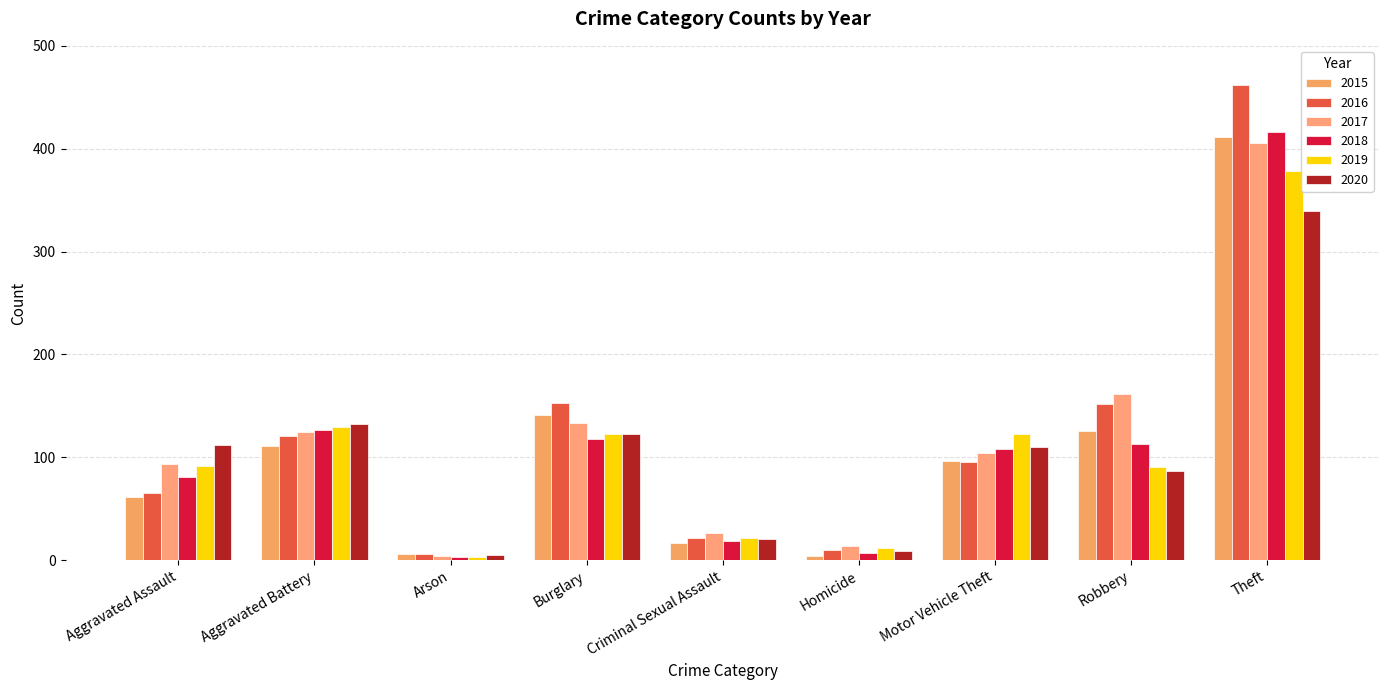

At which category is the sum across all series the highest?

Theft